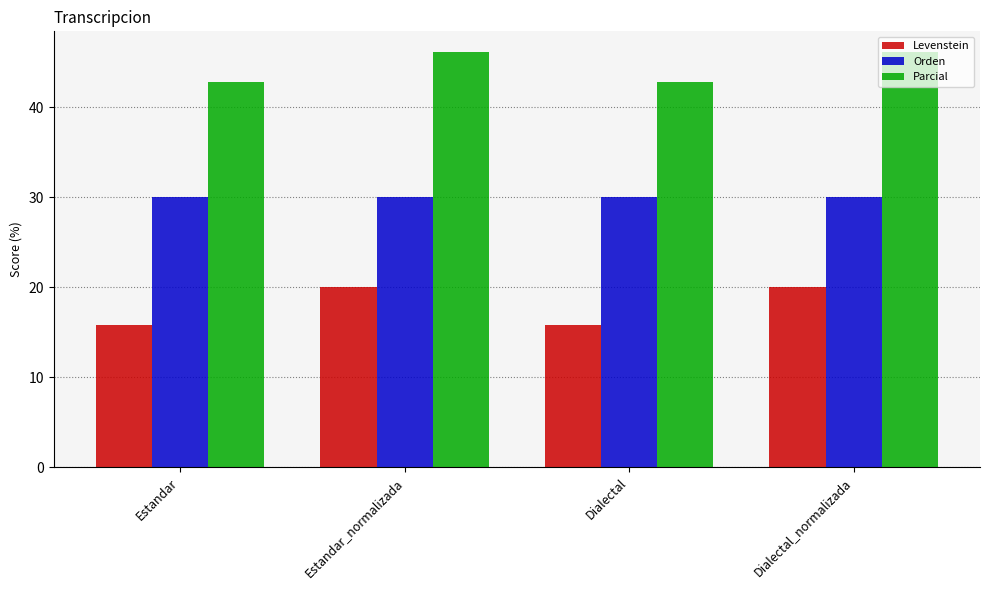

What is the label of the 4th bar from the right?

Estandar